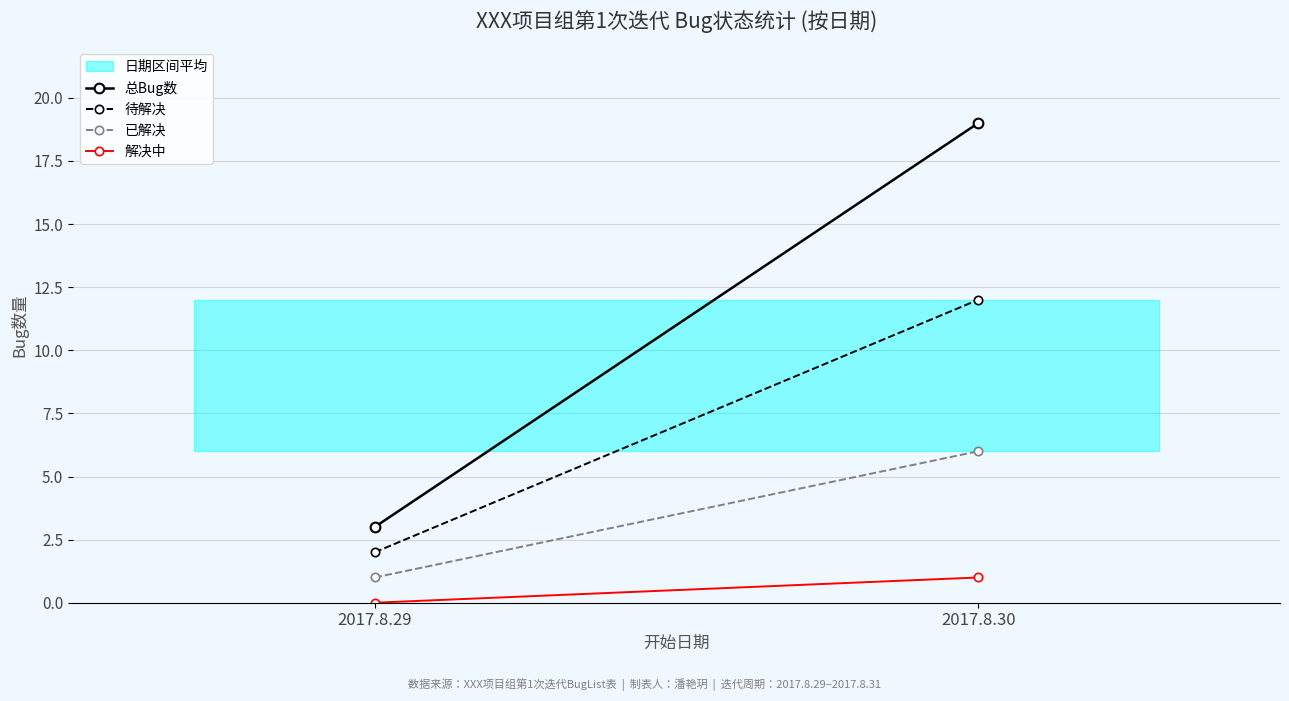

Which series has the widest spread of values?

总Bug数